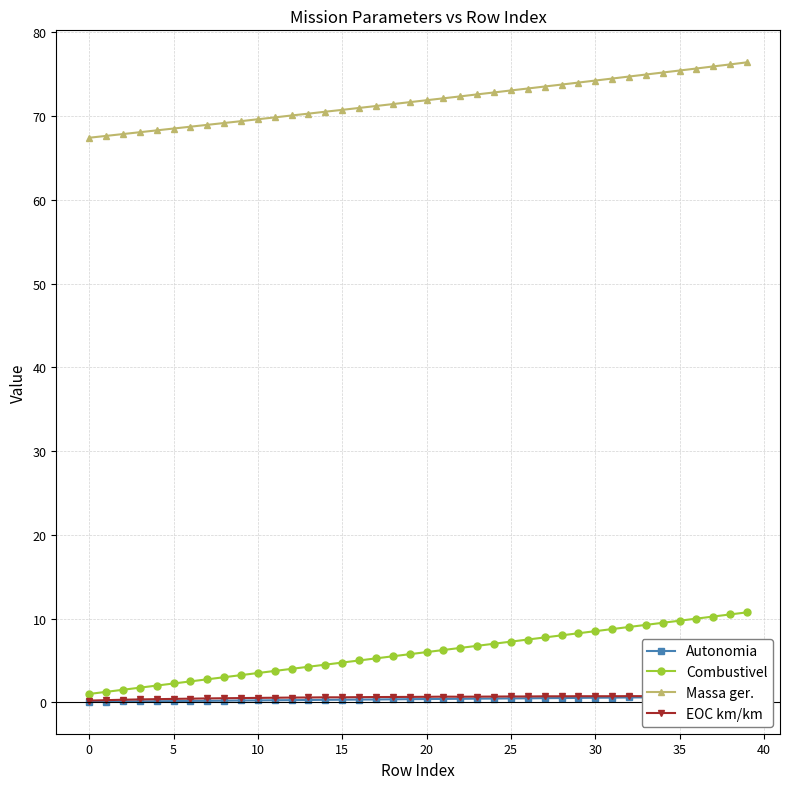

Which series has the largest range (max minus min)?

Combustivel